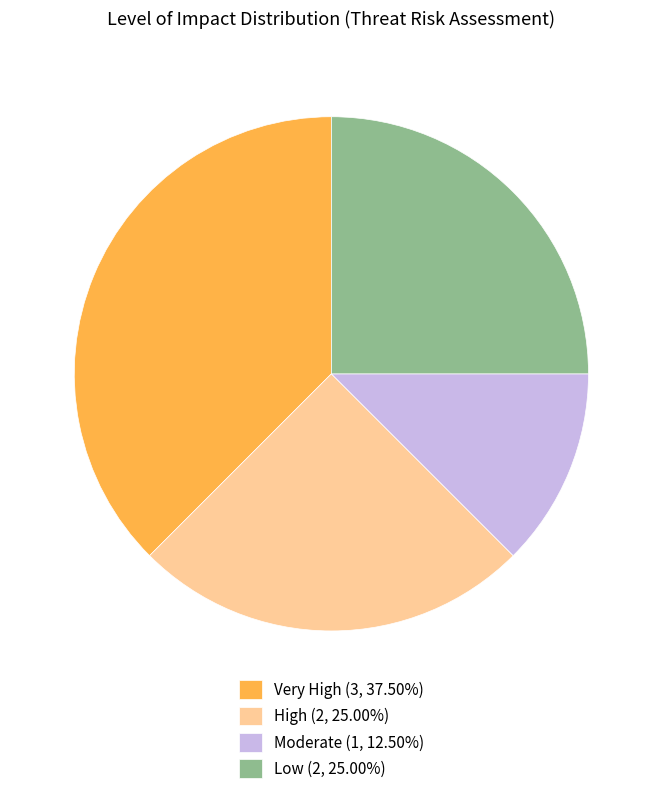

Is Moderate (1, 12.50%) the majority of the pie?

No